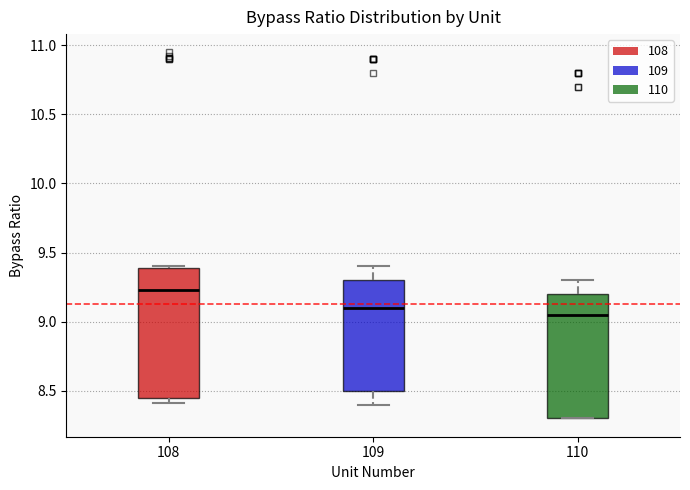

Reading left to right, transcribe this box plot: for each box, give where its median line is, the range the box spans, and where its two whiskers end, as read against the y-axis. The values are not printed on the chart, so give them approximately, as read against the axis.

108: median 9.25, box 8.45 to 9.40, whiskers 8.40 to 9.40 (just above the box's upper edge)
109: median 9.10, box 8.50 to 9.30, whiskers 8.40 to 9.40
110: median 9.05, box 8.30 to 9.20, whiskers 8.30 to 9.30